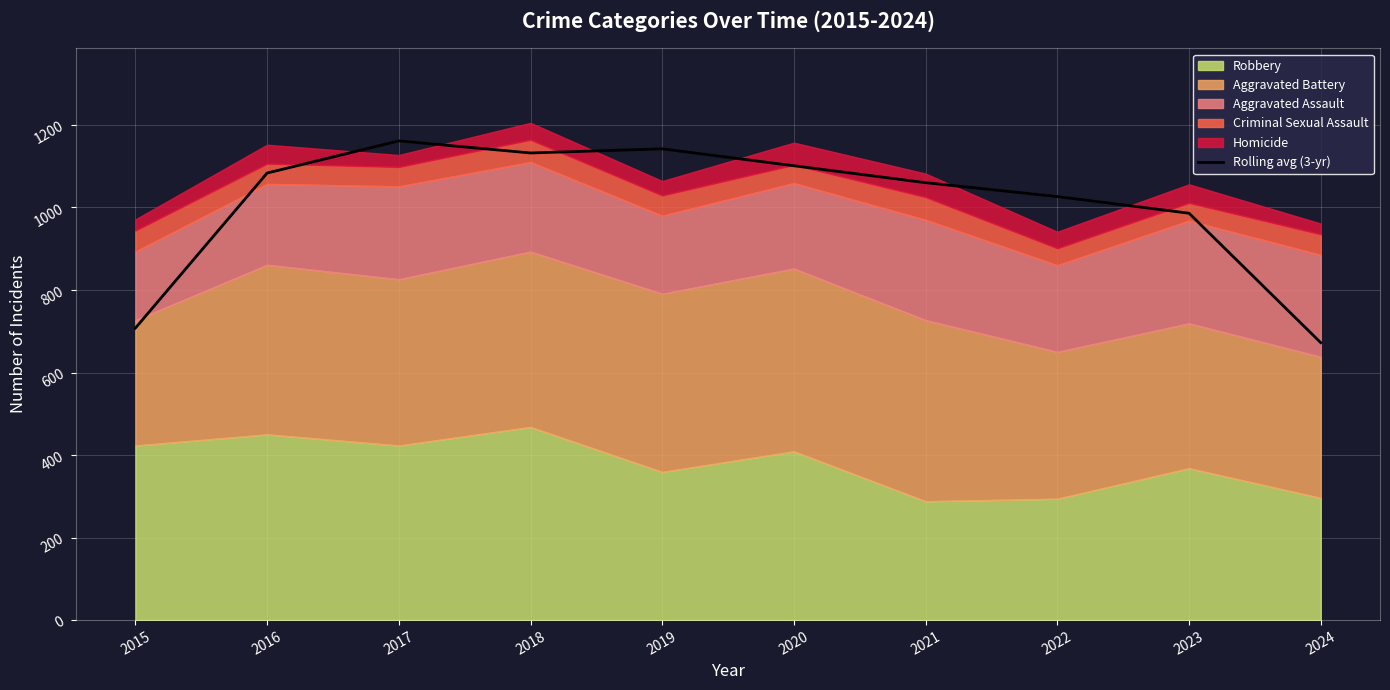

What is the difference between the second highest and second lowest values?

434.3